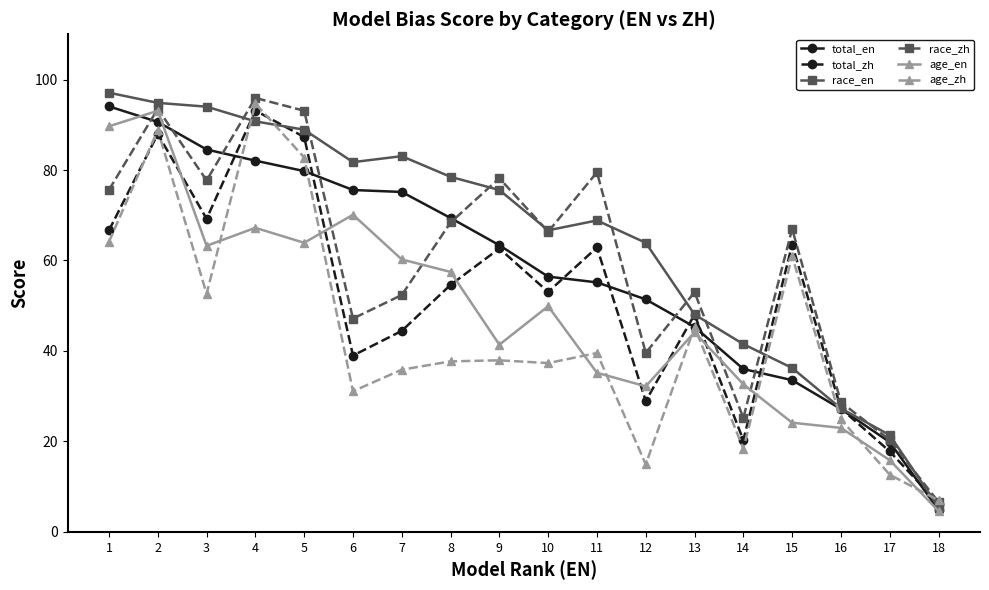

Is the value of total_zh at 1 greater than the value of race_en at 9?

No